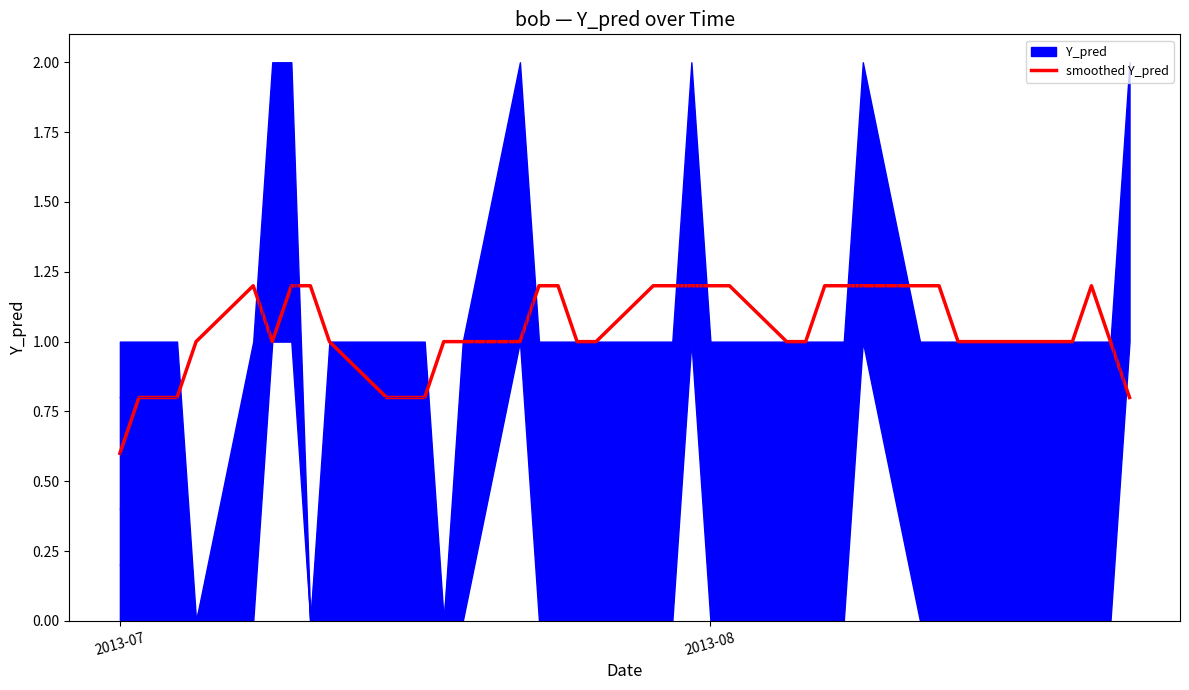

Reading left to right, extract all data points from this chart.

0.6	0.8	0.8	0.8	1.0	1.2	1.0	1.2	1.2	1.0	0.8	0.8	0.8	1.0	1.0	1.0	1.2	1.2	1.0	1.0	1.2	1.2	1.2	1.2	1.2	1.0	1.0	1.2	1.2	1.2	1.2	1.2	1.0	1.0	1.0	1.0	1.0	1.2	1.0	0.8